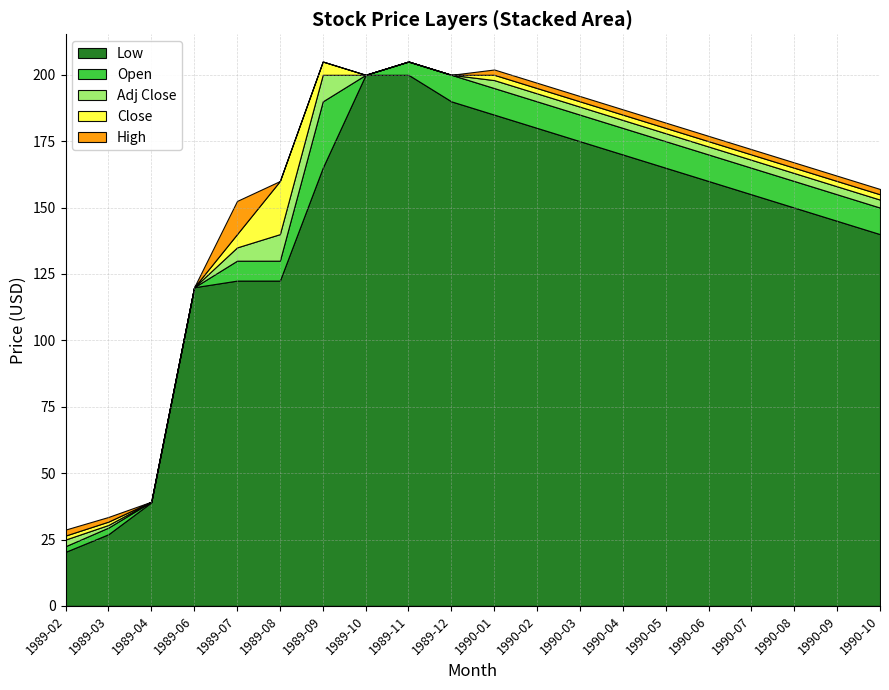

Between 1989-07 and 1990-08, which is larger?

1990-08